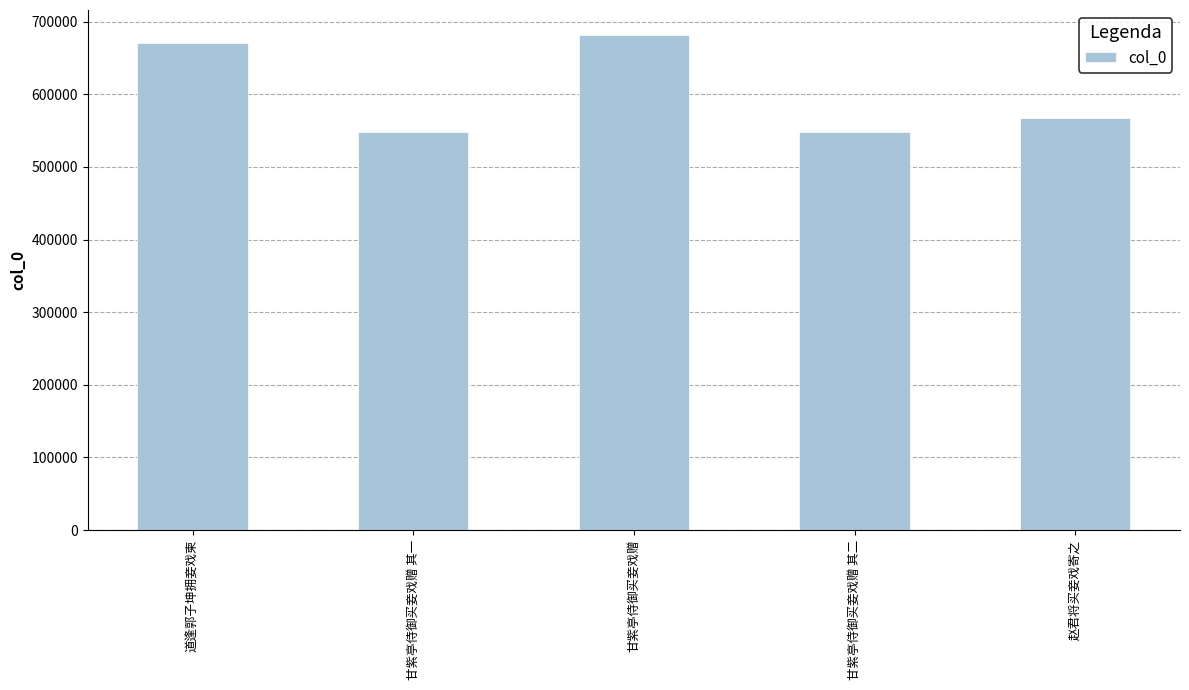

What position from the left is 甘紫亭侍御买妾戏赠 其二?

4